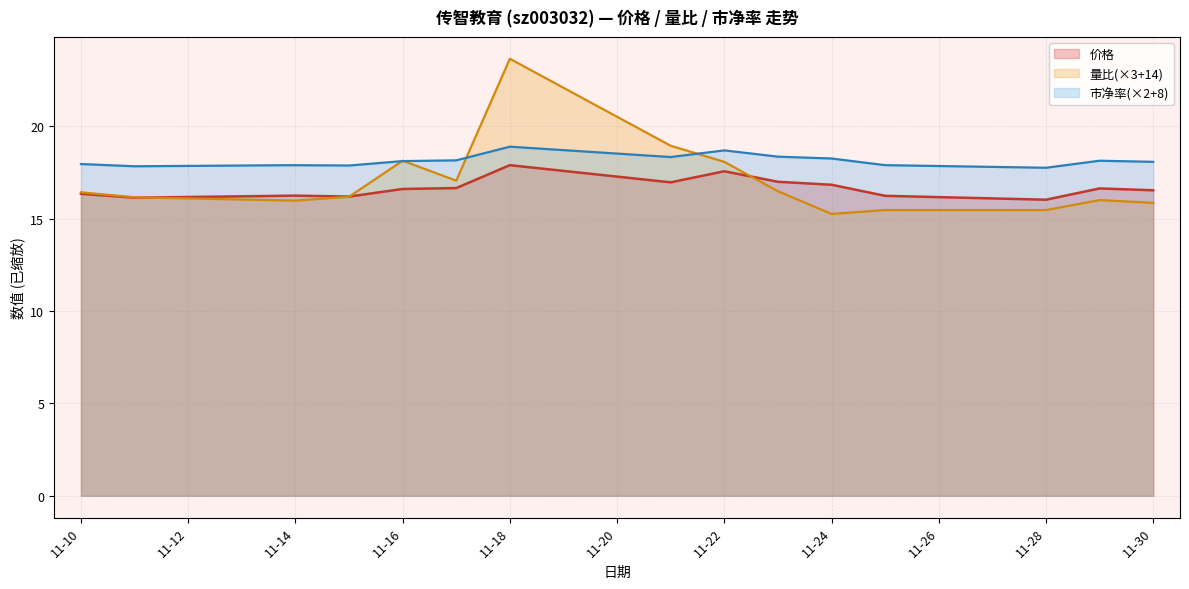

What is the greatest value displayed?

23.7